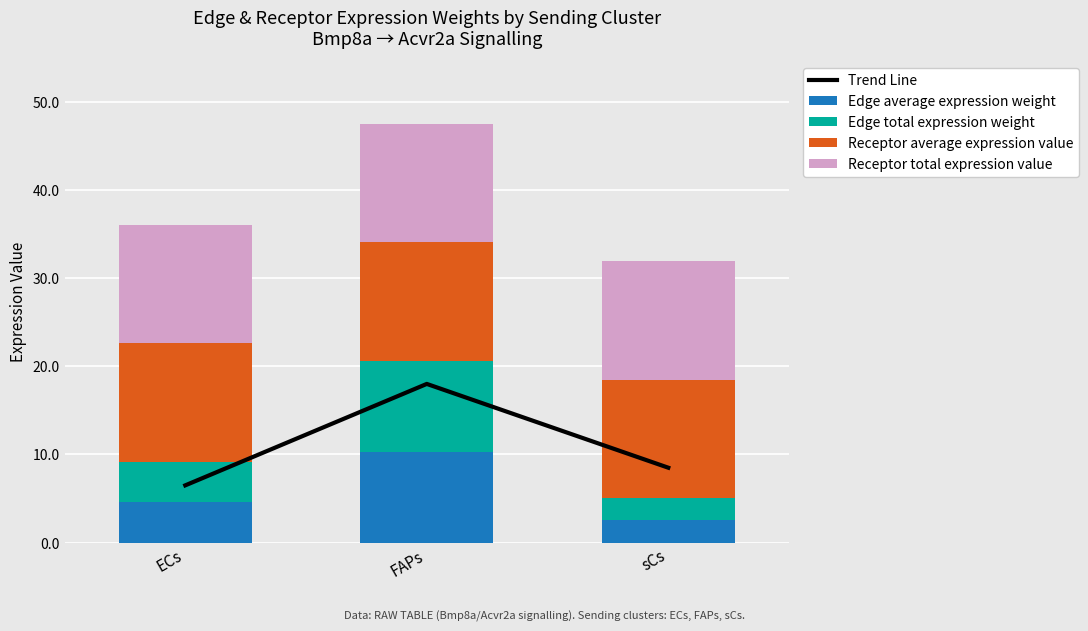

Where is Receptor total expression value nearest to the value 13?

ECs